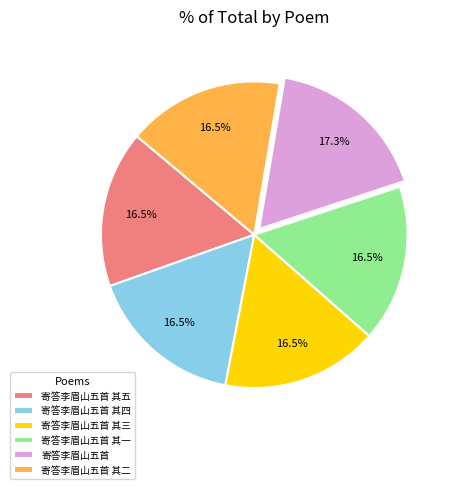

To the nearest percent, what percentage of the pie is 寄答李眉山五首?

17%